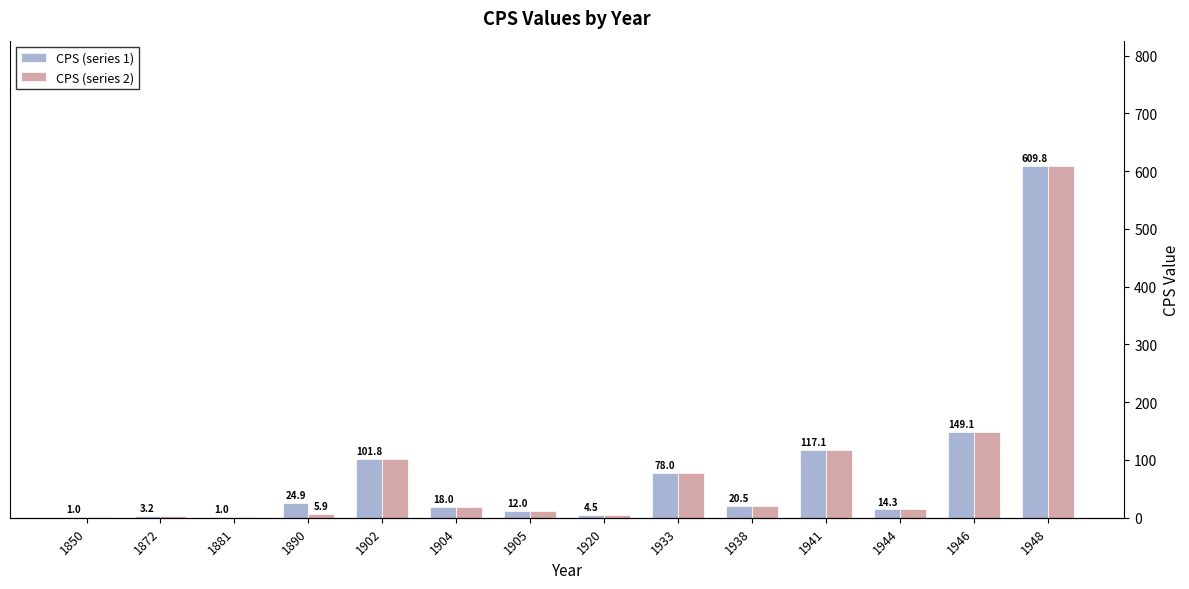

At which category is the sum across all series the highest?

1948